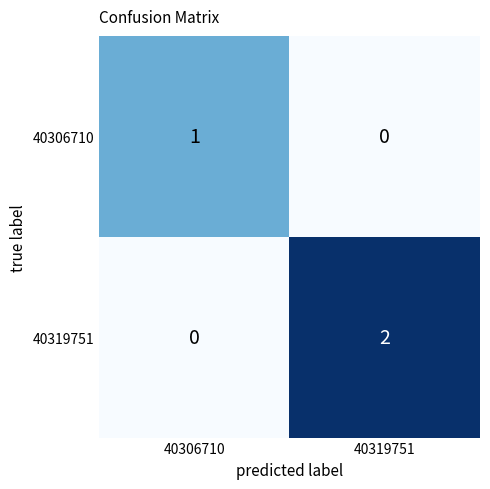

Which series has the largest range (max minus min)?

40319751